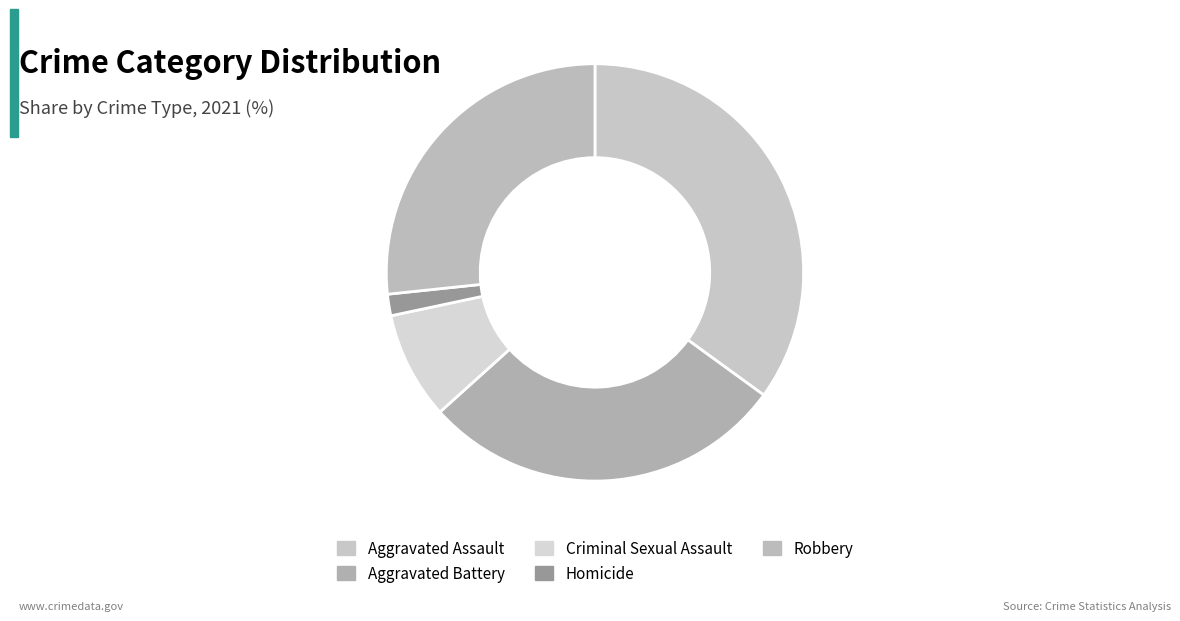

How many slices are in this pie chart?

5